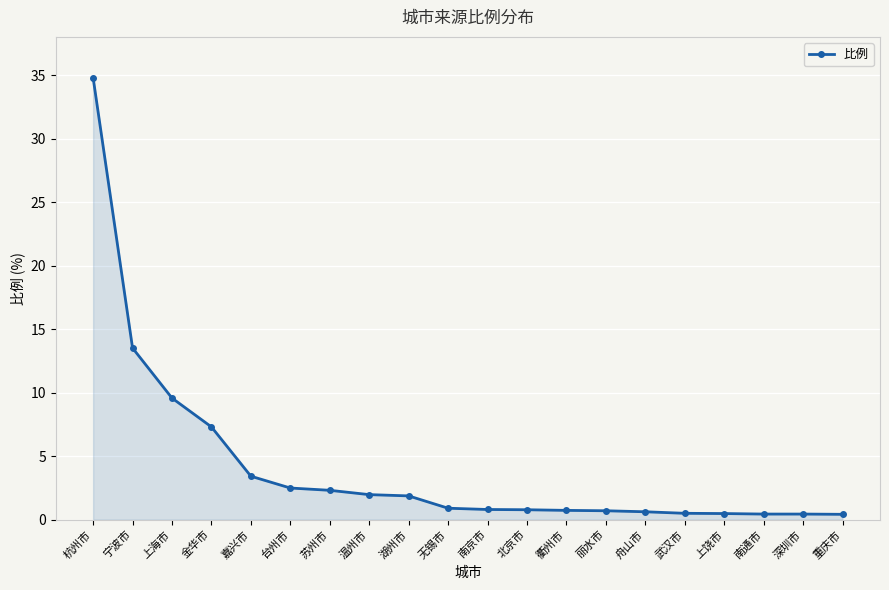

What is the difference between the maximum and minimum values?

34.4